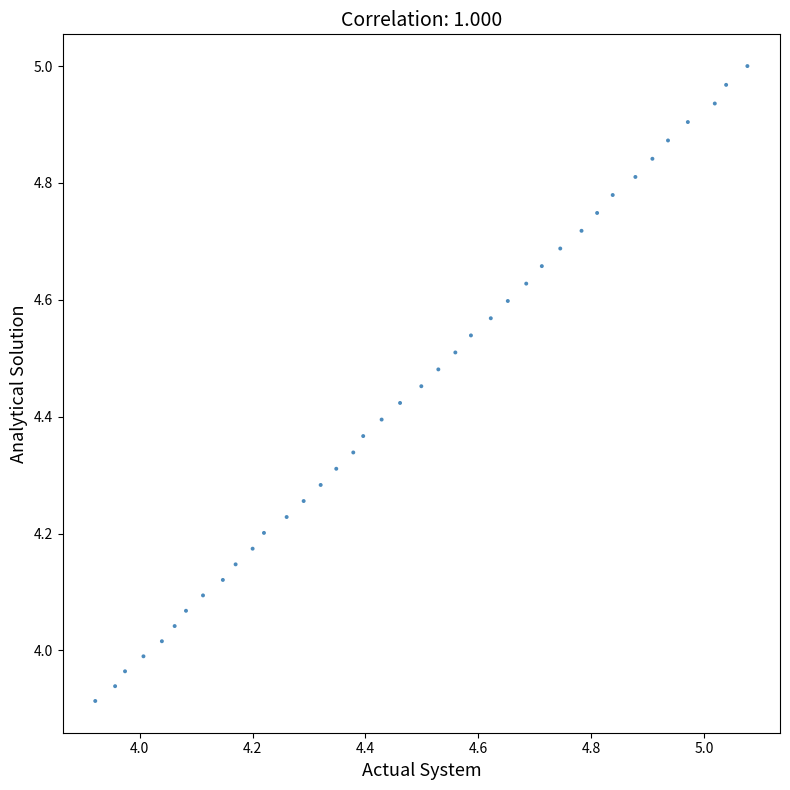

What is the range of X values (max minus min)?

1.2